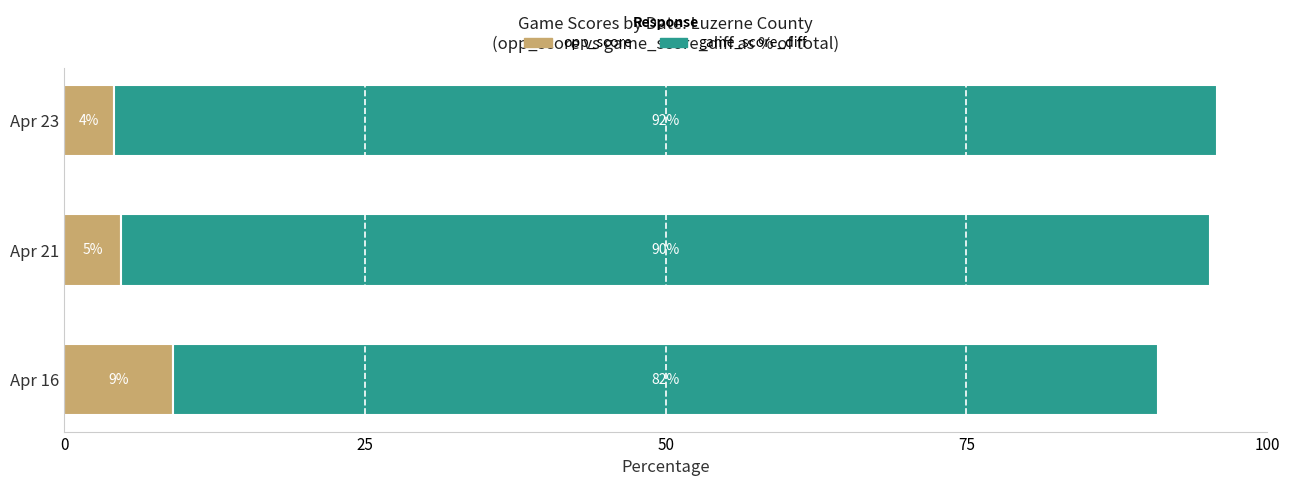

What are all the series names shown in the legend?

opp_score, game_score_diff